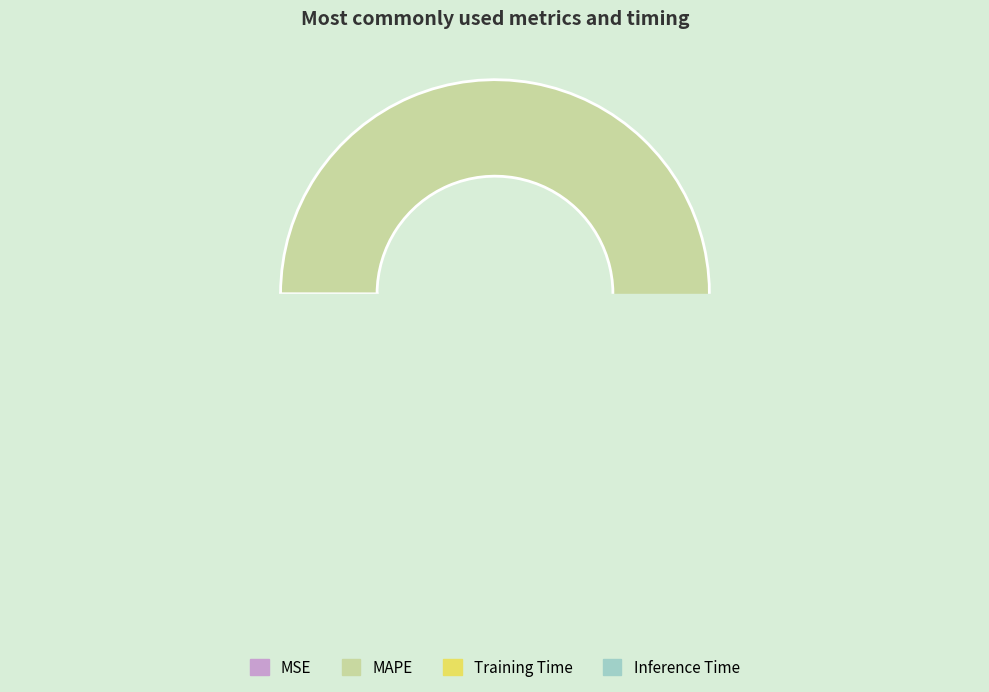

What is the change in value from MAPE to Inference Time?

-2.1